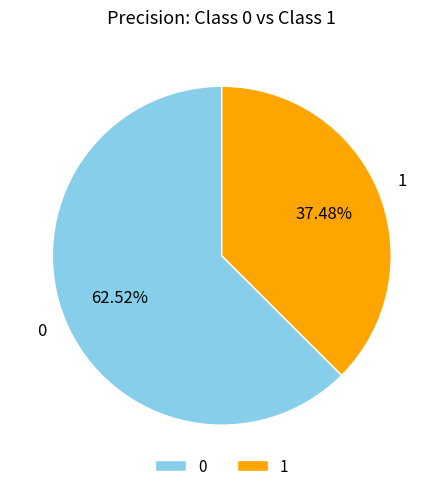

Combined, do 1 and 0 account for over 50%?

Yes